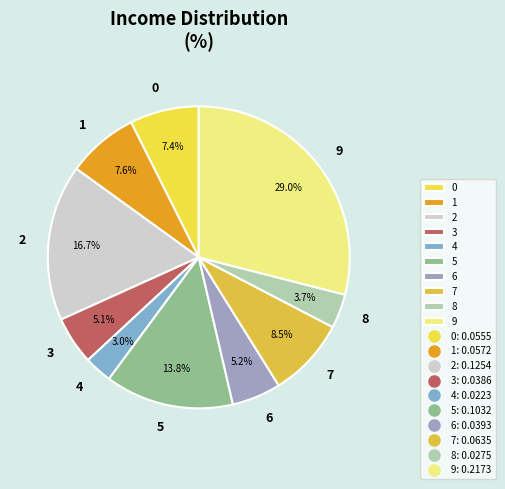

Is it true that 2 is 3% of the pie?

False